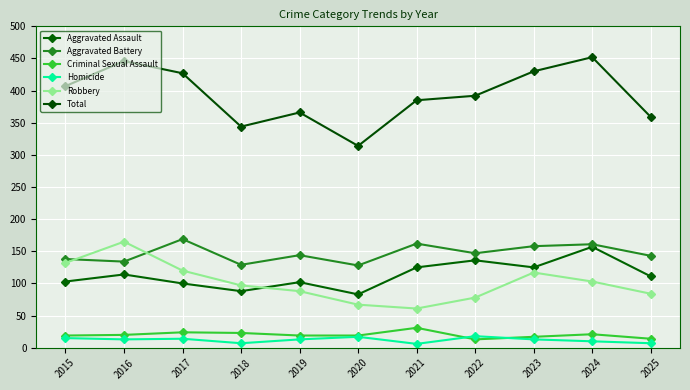

What is the value of the Aggravated Battery point at the 6th from the left?

128